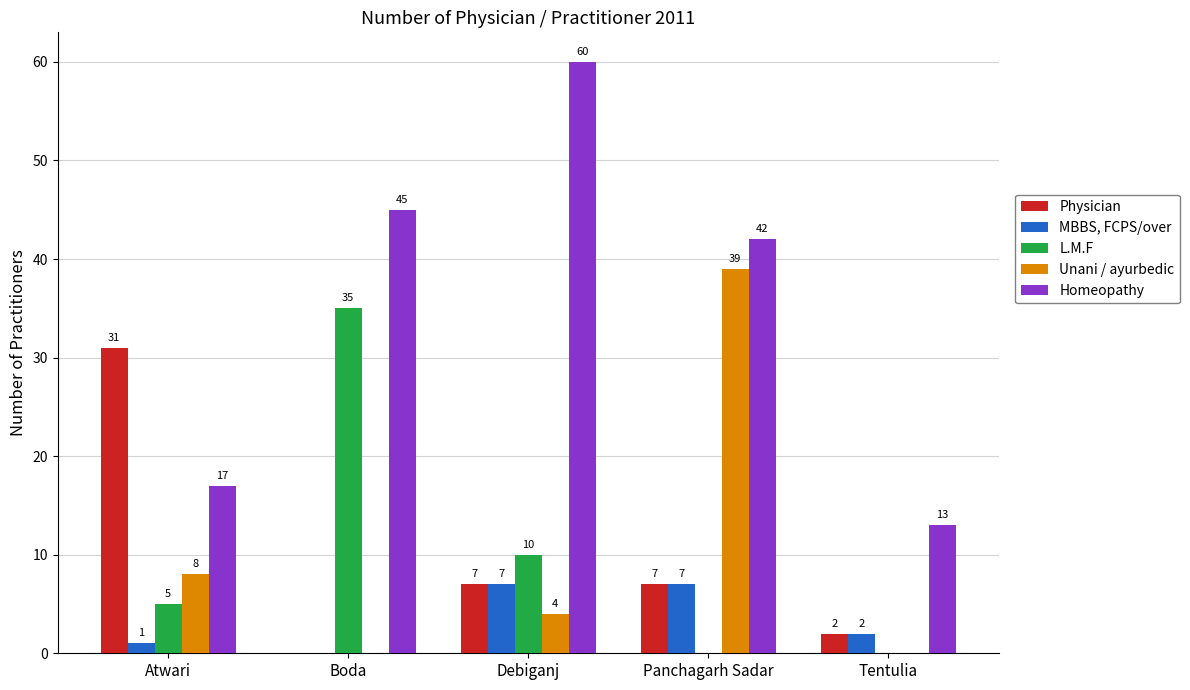

What is the total value across all series at Panchagarh Sadar?

95